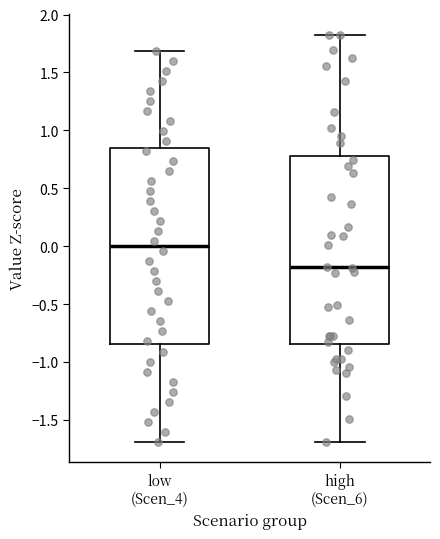

Reading left to right, read every box against the y-axis: the position of its median line, the range the box covers, and the ends of its whiskers. The values are not printed on the chart, so give them approximately, as read against the axis.

low (Scen_4): median 0.00, box -0.85 to 0.85, whiskers -1.70 to 1.70
high (Scen_6): median -0.20, box -0.85 to 0.80, whiskers -1.70 to 1.80